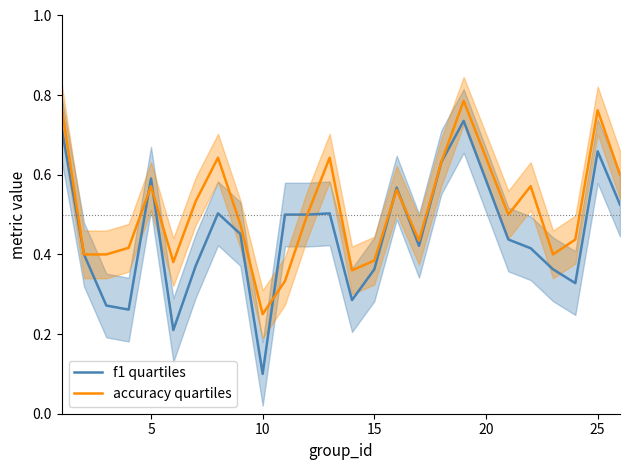

Is this an area chart (filled region under the line)?

No